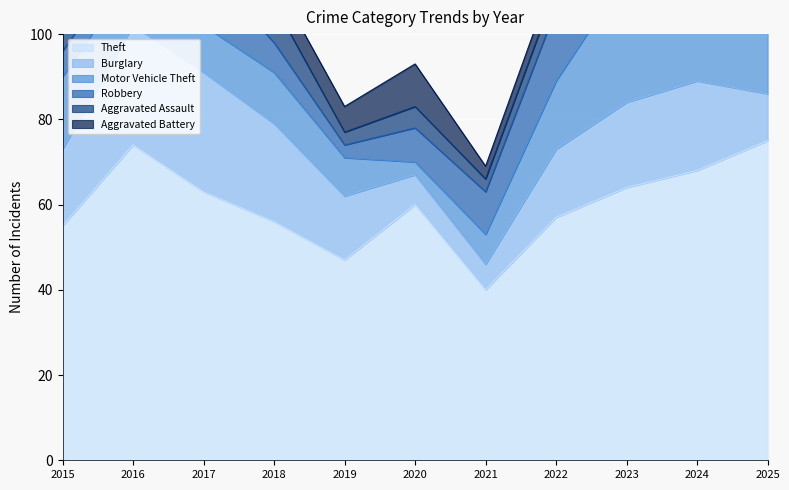

Read the Theft value at 2022, to the nearest 5.

55